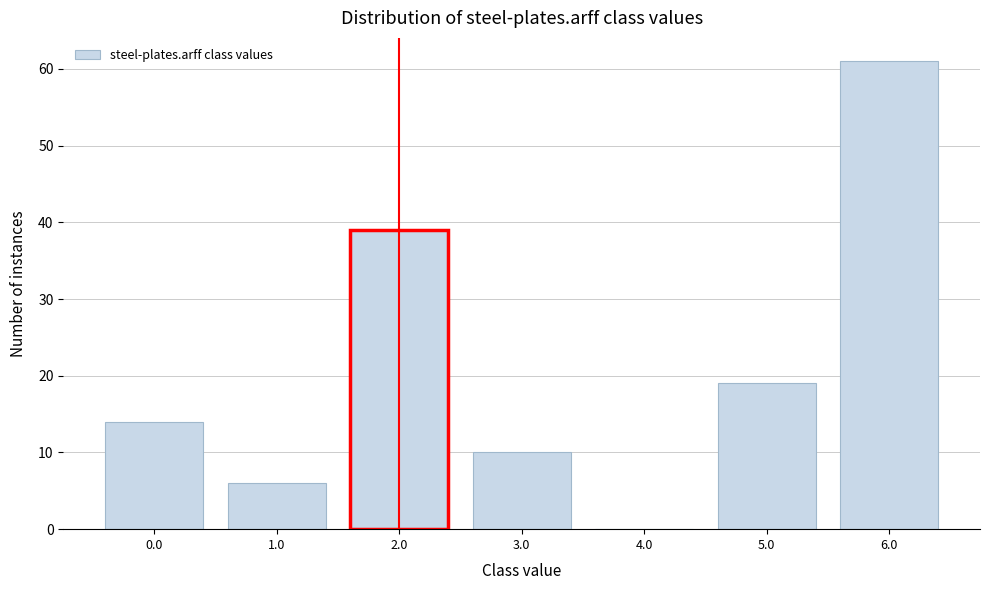

Reading left to right, list all the values displayed in this chart.

0.0=14	1.0=6	2.0=39	3.0=10	4.0=0	5.0=19	6.0=61